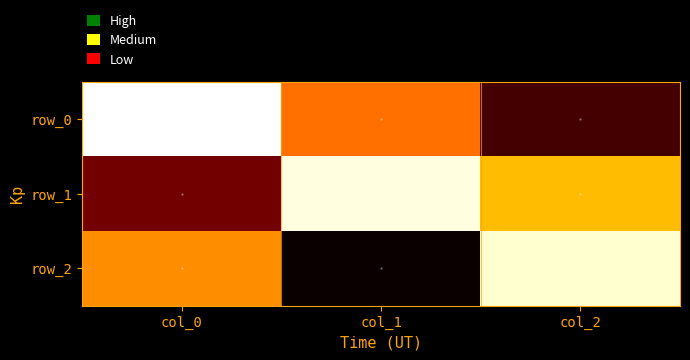

Is the value of row_0 at col_2 greater than the value of row_2 at col_2?

No